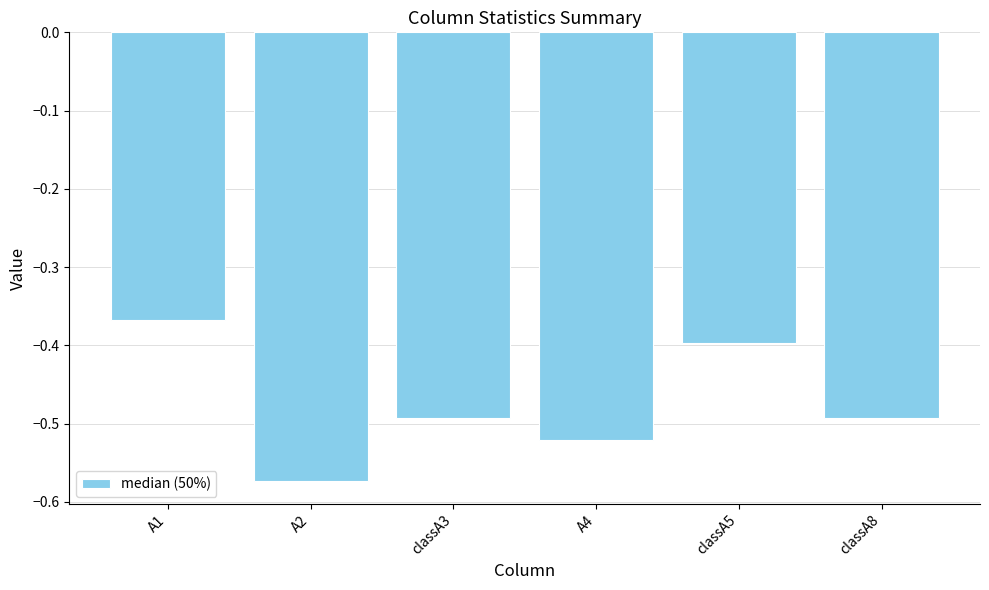

What is the label of the 3rd bar from the left?

classA3